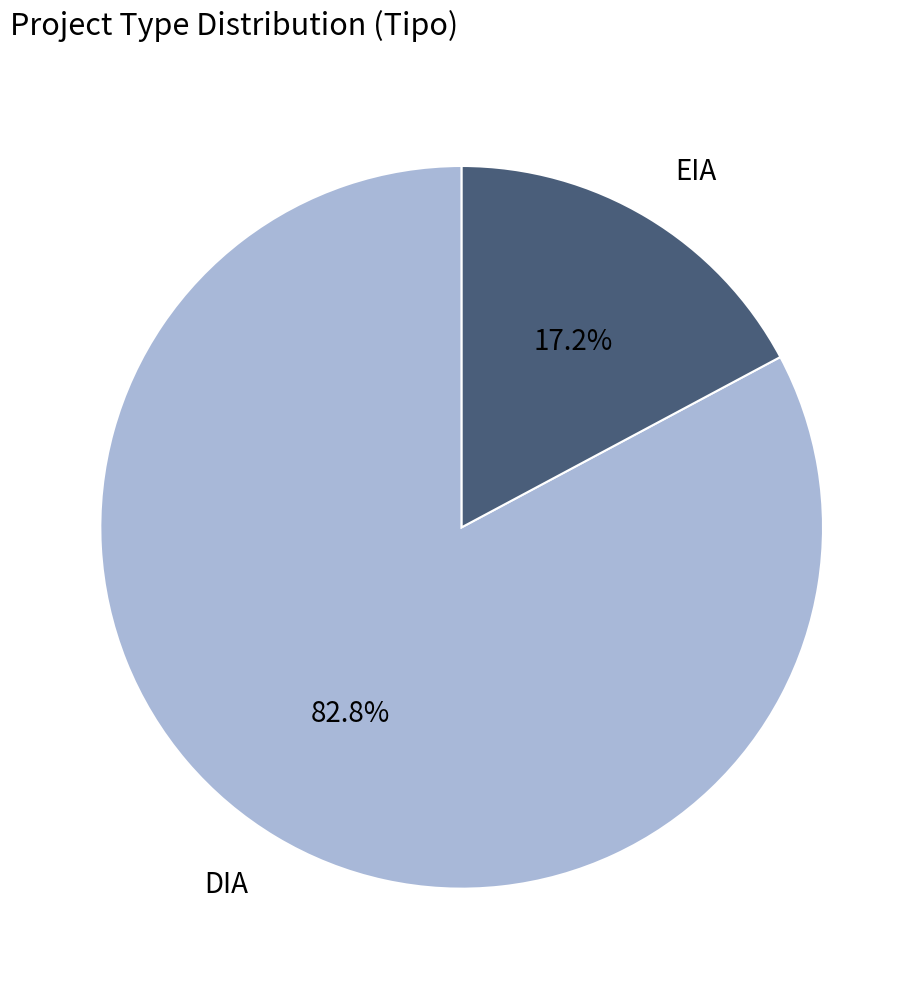

How much of the chart is everything except DIA?

17.2%